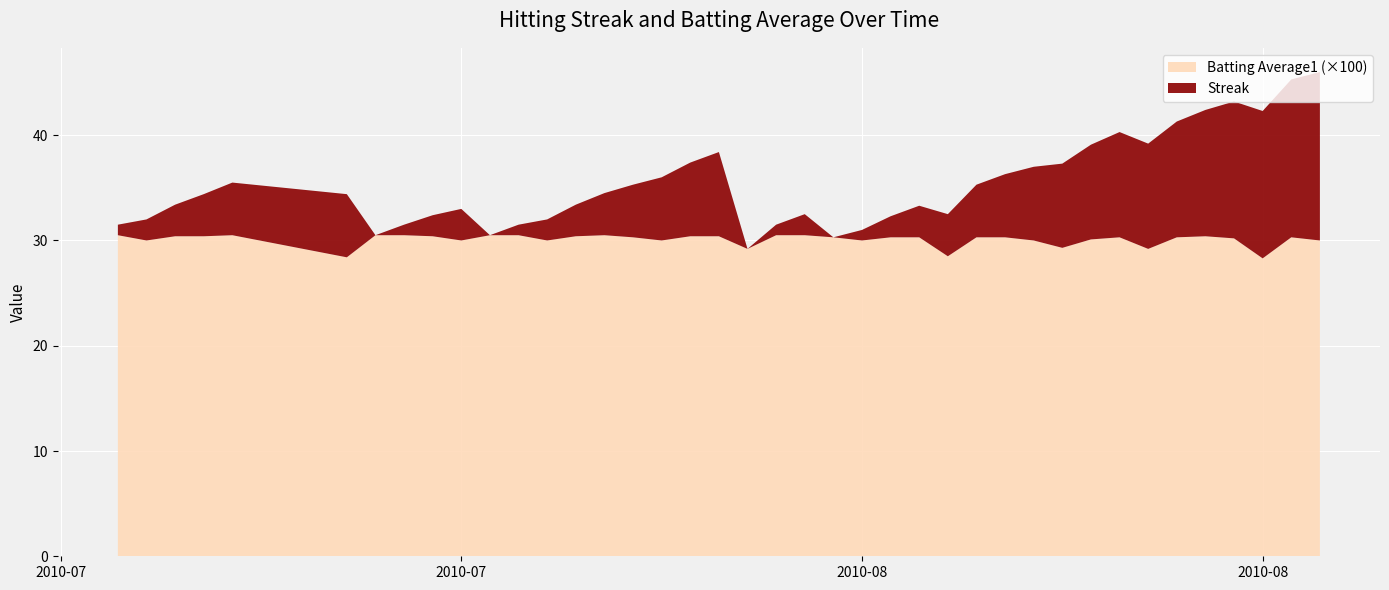

Reading left to right, what are all the values shown in this chart?

Streak: 0=1.0	1=2.0	2=3.0	3=4.0	4=5.0	5=6.0	6=0.0	7=1.0	8=2.0	9=3.0	10=0.0	11=1.0	12=2.0	13=3.0	14=4.0	15=5.0	16=6.0	17=7.0	18=8.0	19=0.0	20=1.0	21=2.0	22=0.0	23=1.0	24=2.0	25=3.0	26=4.0	27=5.0	28=6.0	29=7.0	30=8.0	31=9.0	32=10.0	33=10.0	34=11.0	35=12.0	36=13.0	37=14.0	38=15.0	39=16.0
Batting Average1: 0=0.3	1=0.3	2=0.3	3=0.3	4=0.3	5=0.3	6=0.3	7=0.3	8=0.3	9=0.3	10=0.3	11=0.3	12=0.3	13=0.3	14=0.3	15=0.3	16=0.3	17=0.3	18=0.3	19=0.3	20=0.3	21=0.3	22=0.3	23=0.3	24=0.3	25=0.3	26=0.3	27=0.3	28=0.3	29=0.3	30=0.3	31=0.3	32=0.3	33=0.3	34=0.3	35=0.3	36=0.3	37=0.3	38=0.3	39=0.3